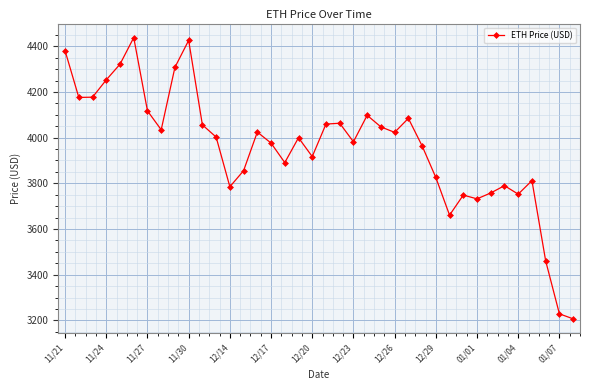

What is the value of the 24th point from the left?

4047.0